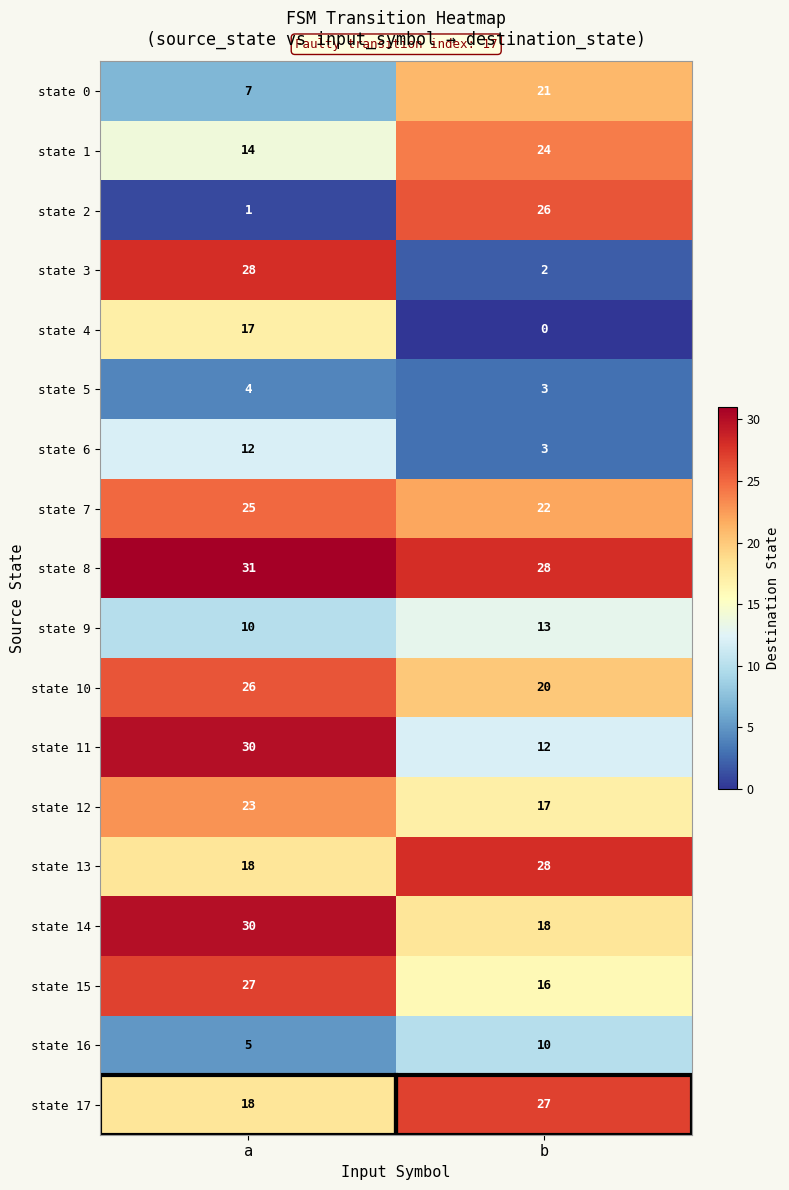

What is the total value across all series at a?

326